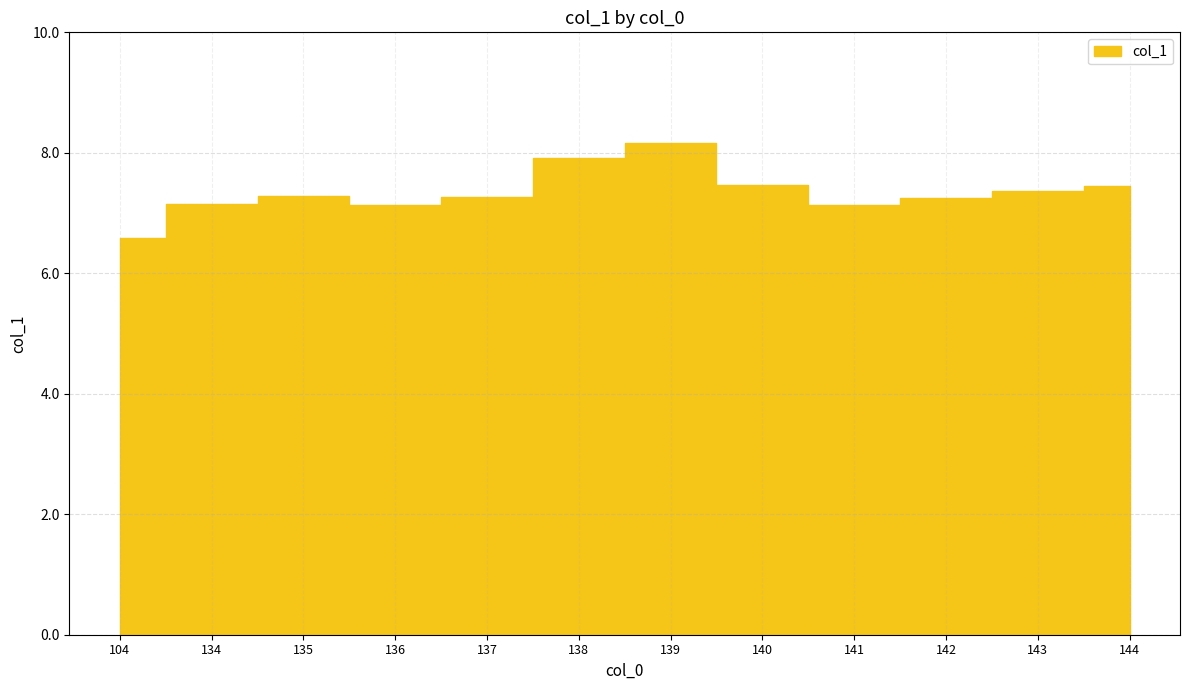

True or false: the data has more than 2 interior local peaks.

False